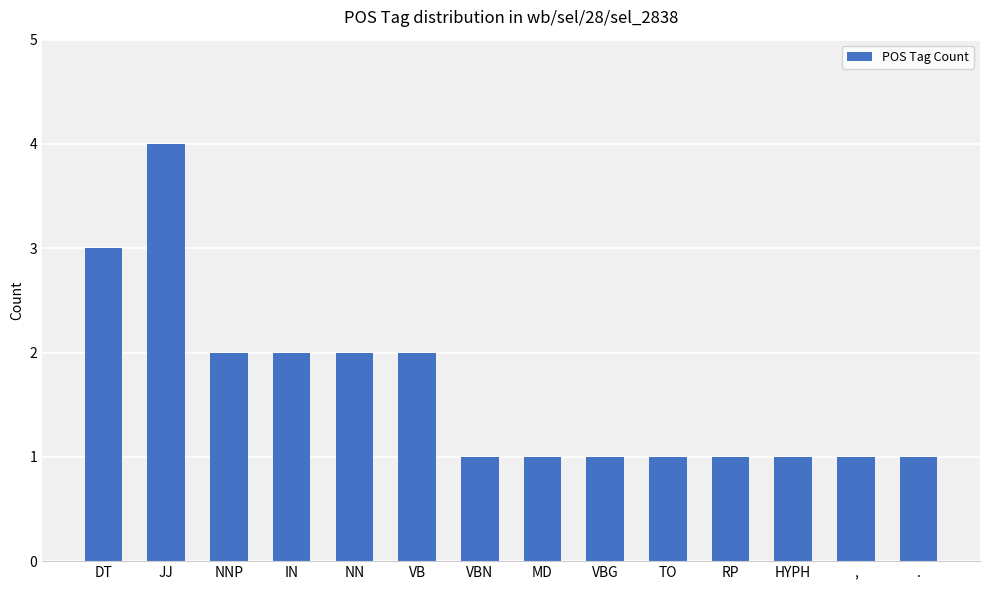

Are the bars horizontal?

No